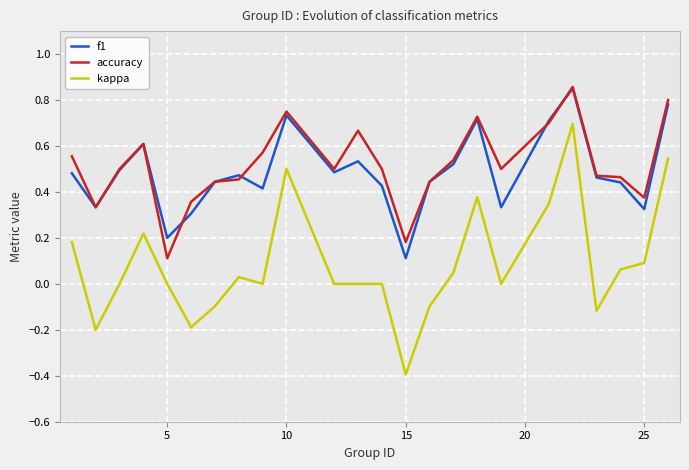

Count the number of categories in the chart.

24